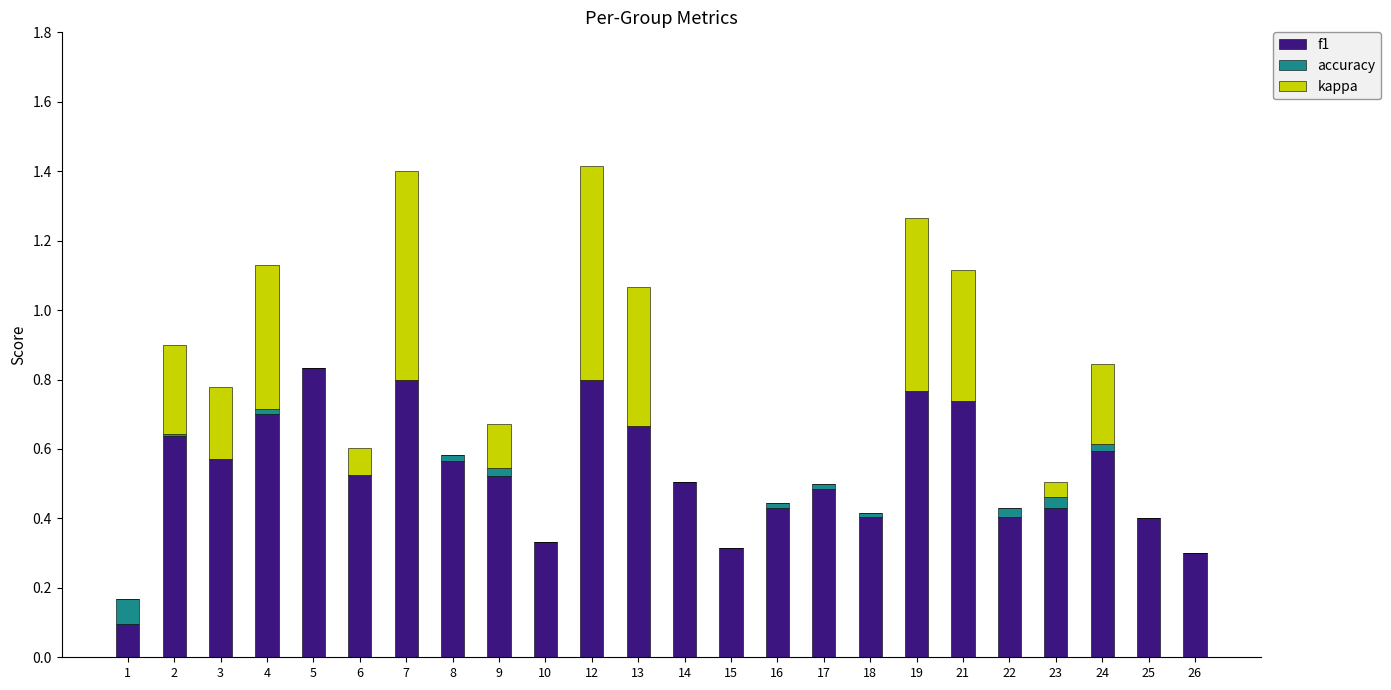

Is it true that f1 equals 0.6 at 2?

True